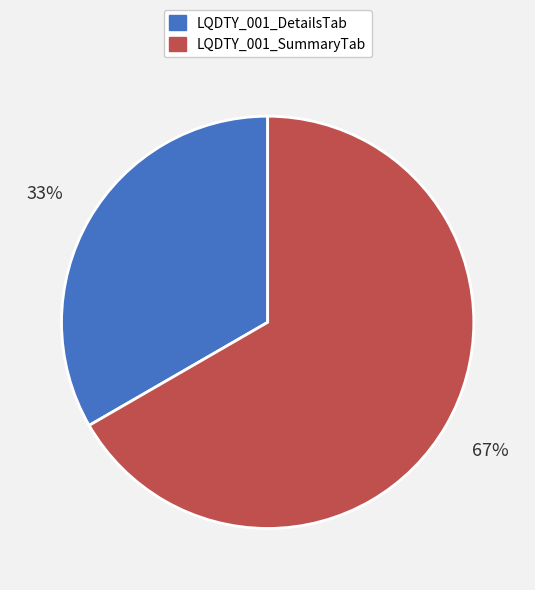

To the nearest percent, what is the average slice percentage?

50%